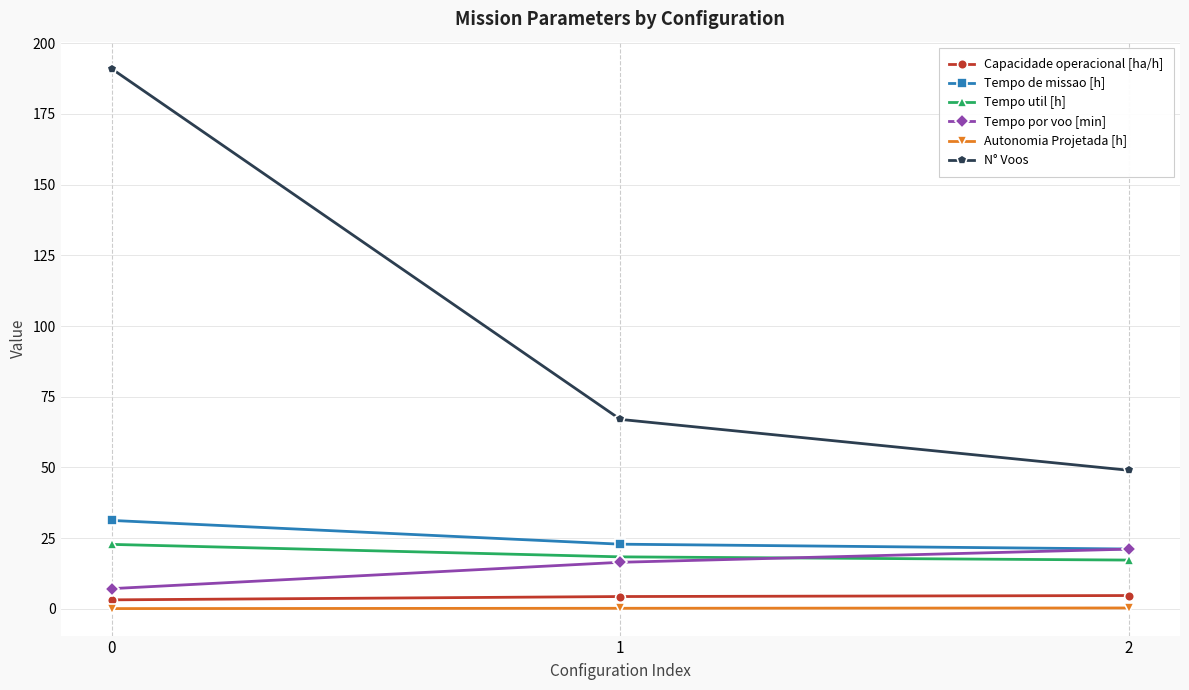

How many data points in Tempo util [h] are above 18?

2